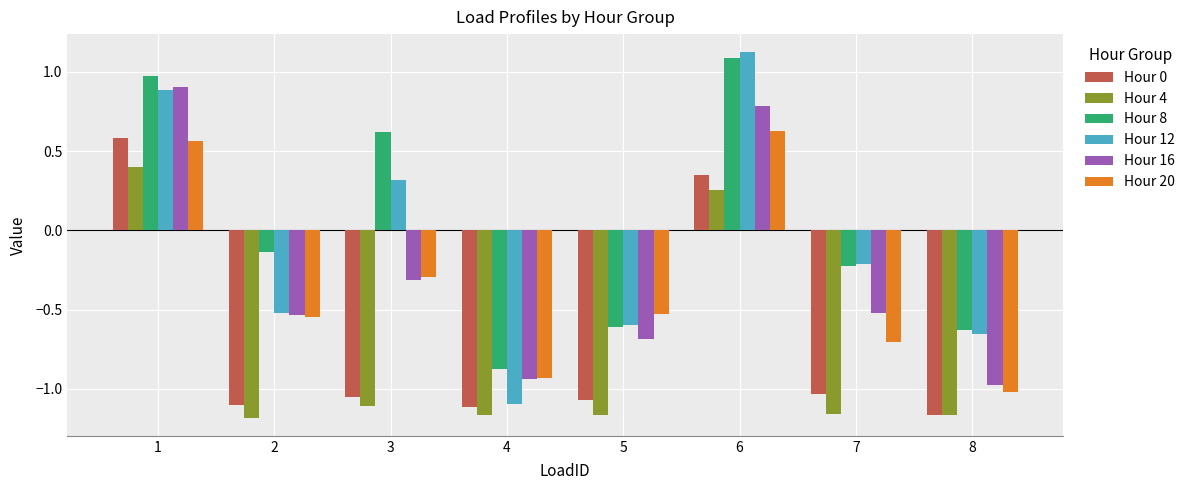

Which series has the largest range (max minus min)?

Hour 12